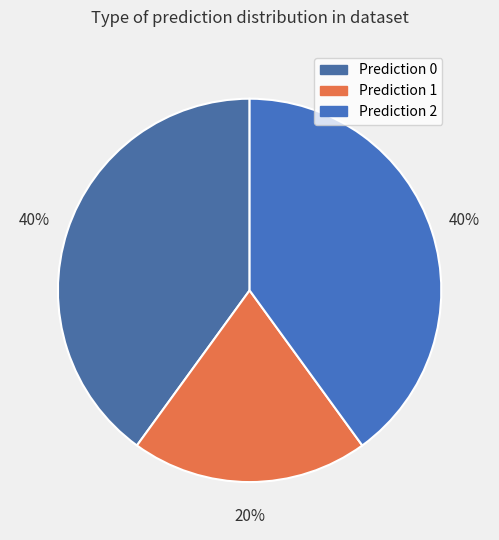

How many slices are in this pie chart?

3